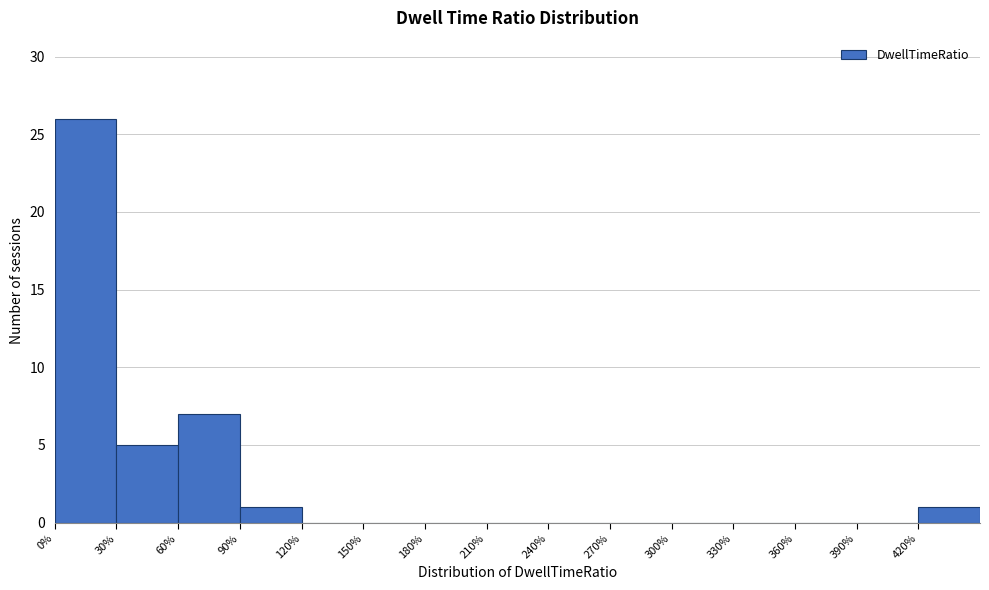

How tall is the bar that spans 60 to 90 on the x-axis? The values are not printed on the chart, so give them approximately, as read against the axis.

7